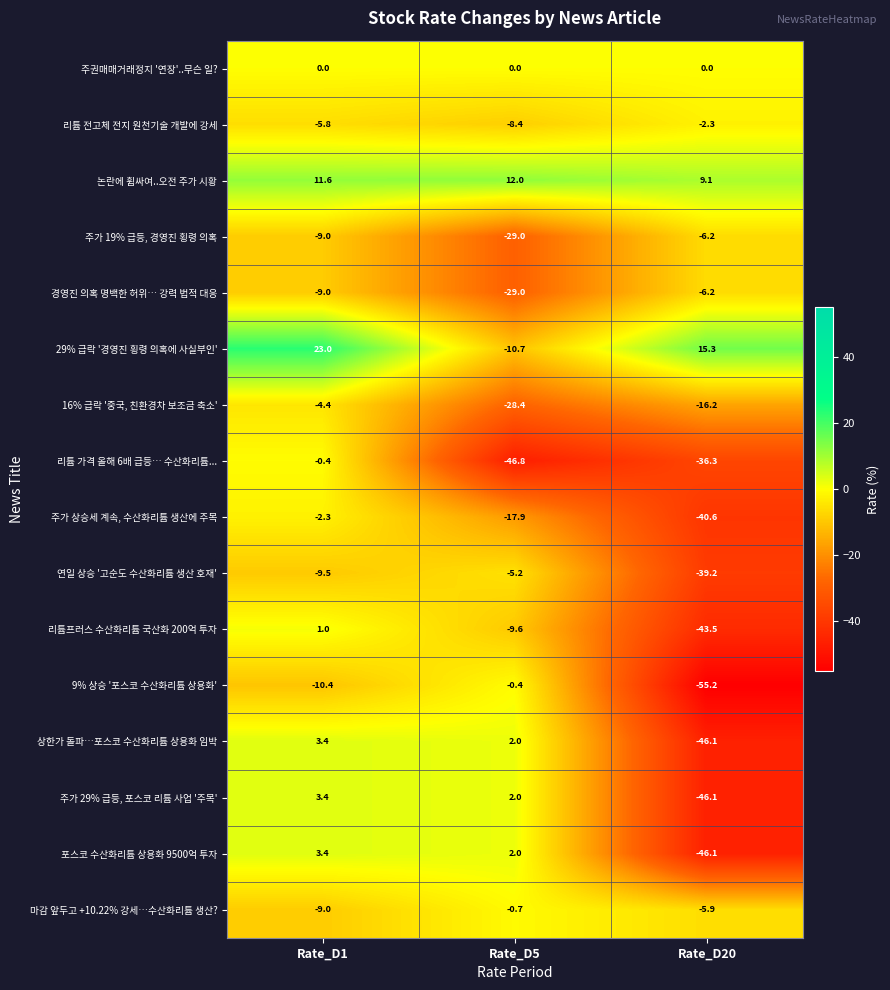

Rank the categories by 경영진 의혹 명백한 허위… 강력 법적 대응 value from lowest to highest.

Rate_D5, Rate_D1, Rate_D20